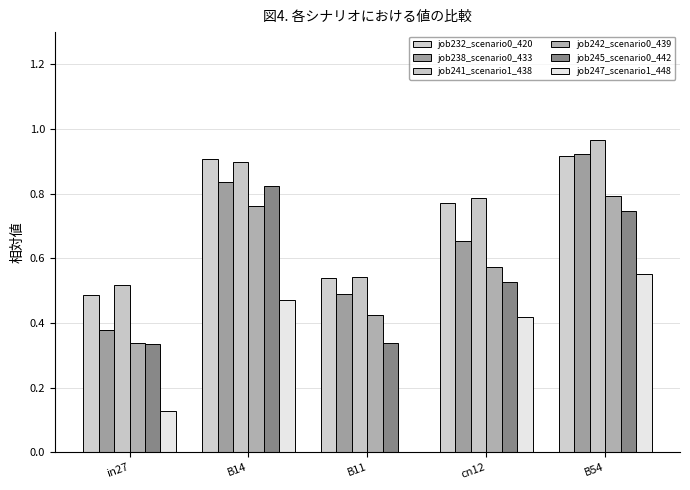

Is it true that job241_scenario1_438 equals 0.5 at B54?

False